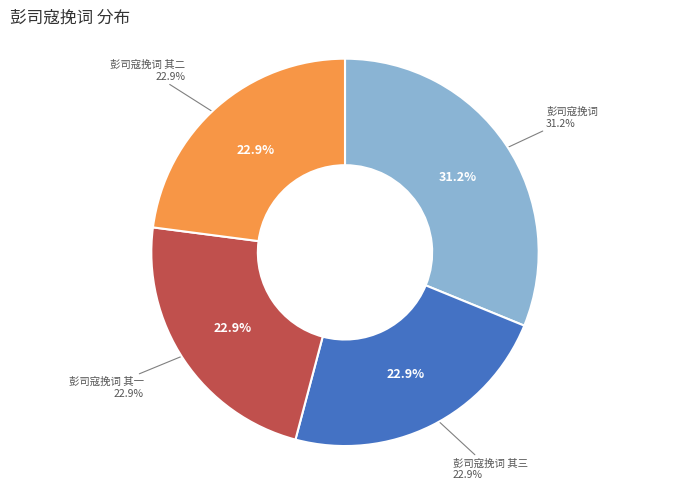

Is it true that 彭司寇挽词 is 46% of the pie?

False